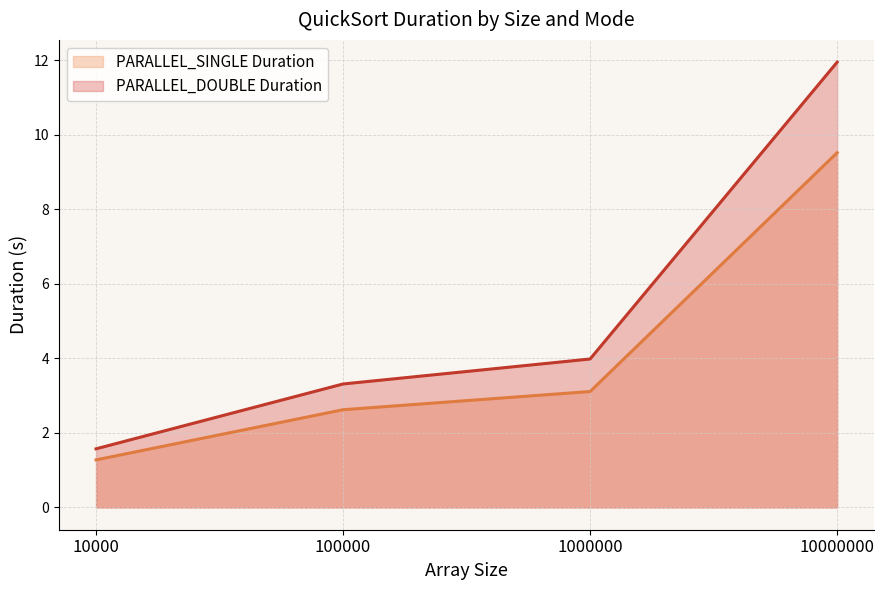

Does the chart display data point markers on the line(s)?

No